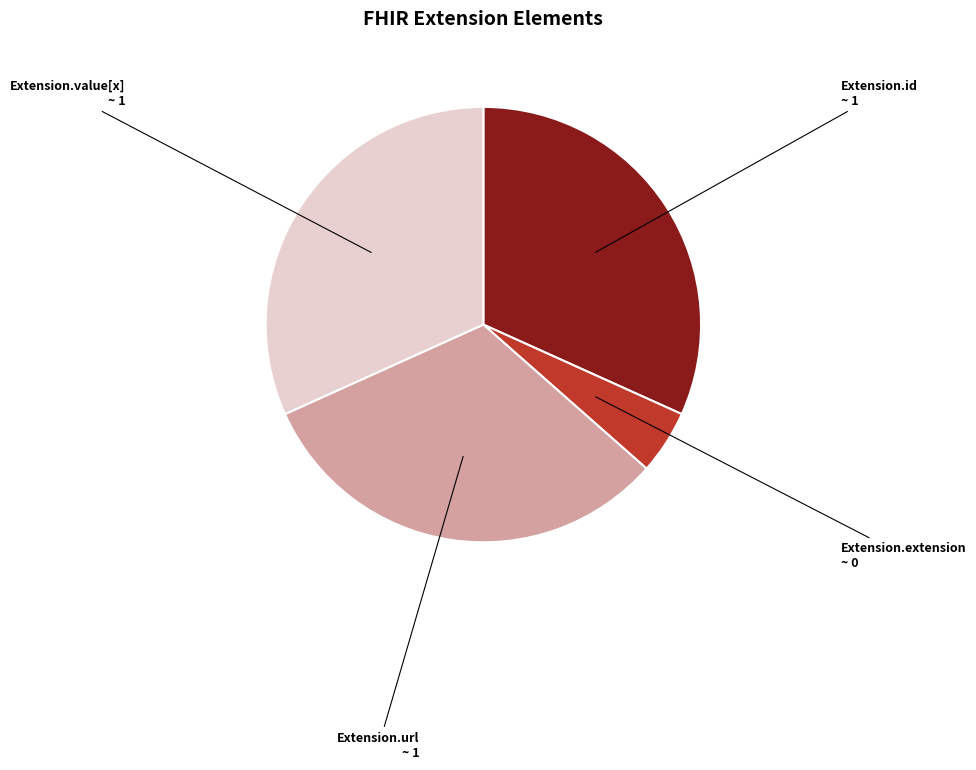

The Extension.value[x] slice represents 45% of the pie. True or false?

False